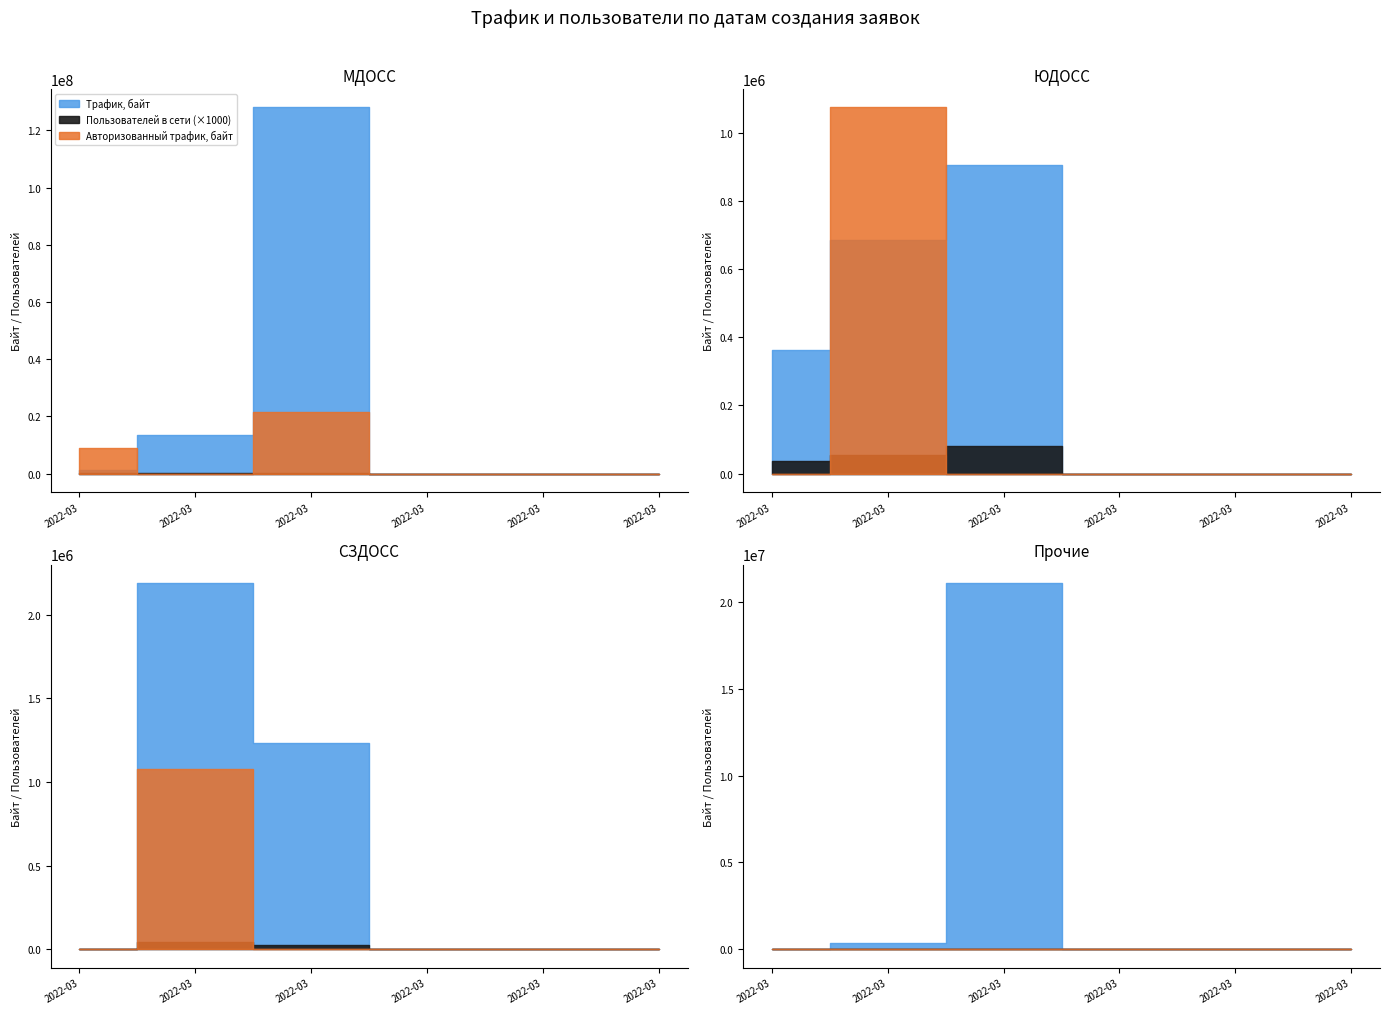

Rank the series by their average value, from highest to lowest.

Трафик, байт, Авторизованный трафик, байт, Пользователей в сети